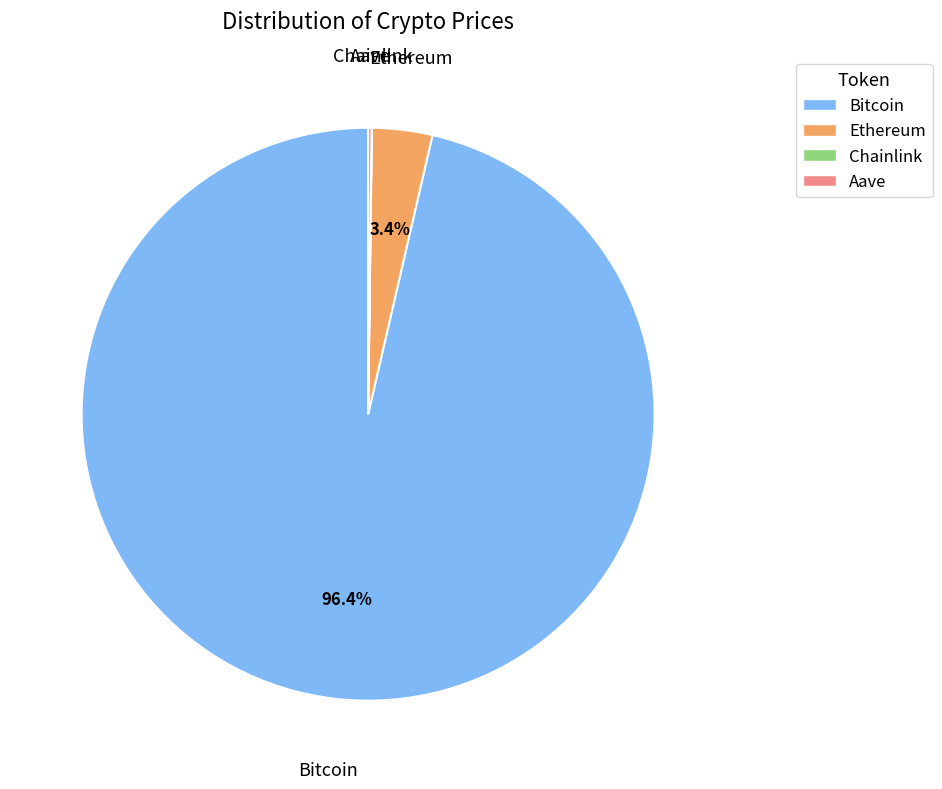

What percentage is the Bitcoin slice, to the nearest percent?

96%